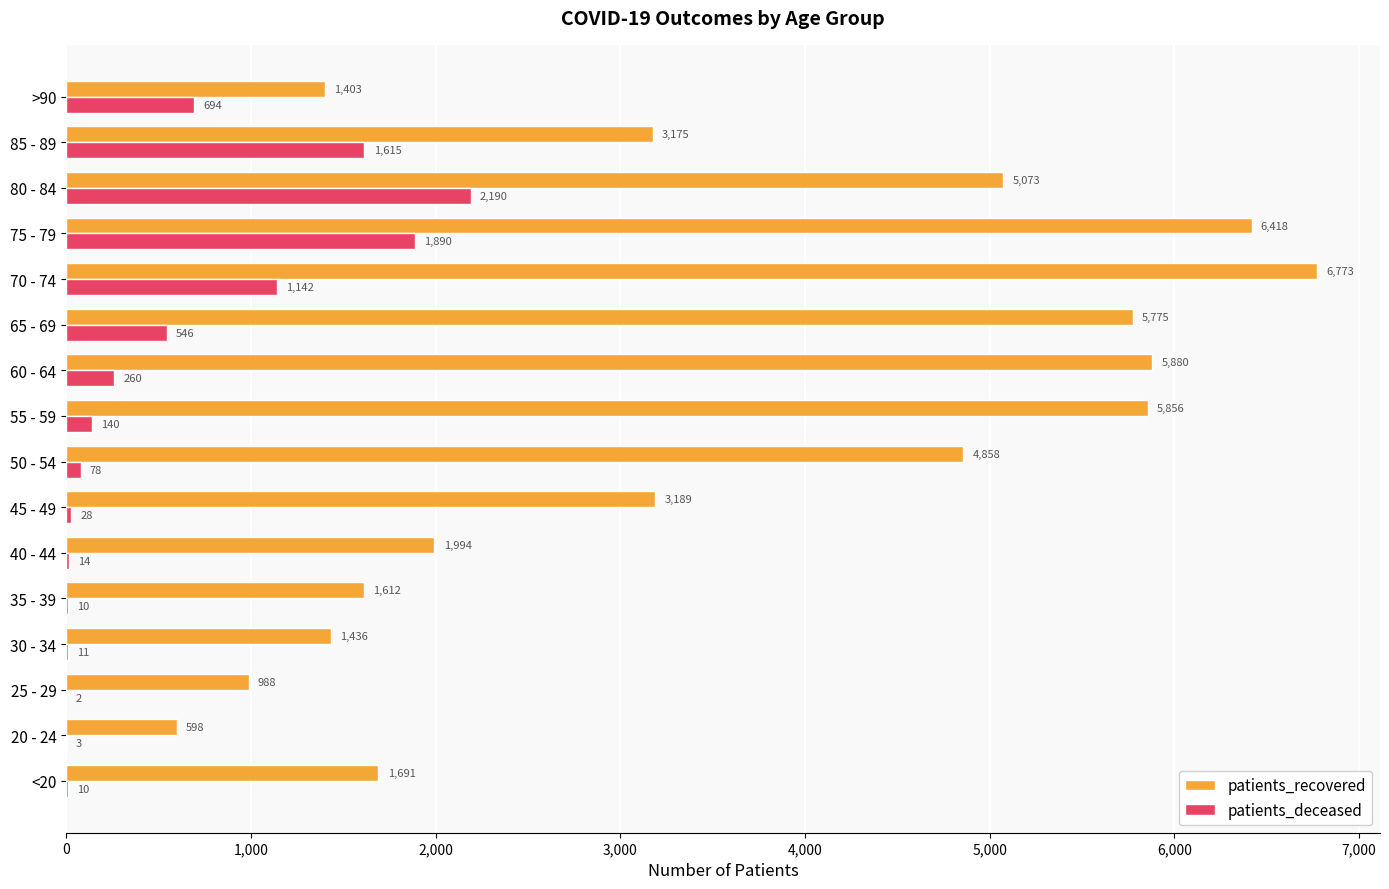

What is the sum of all patients_recovered values?

56719